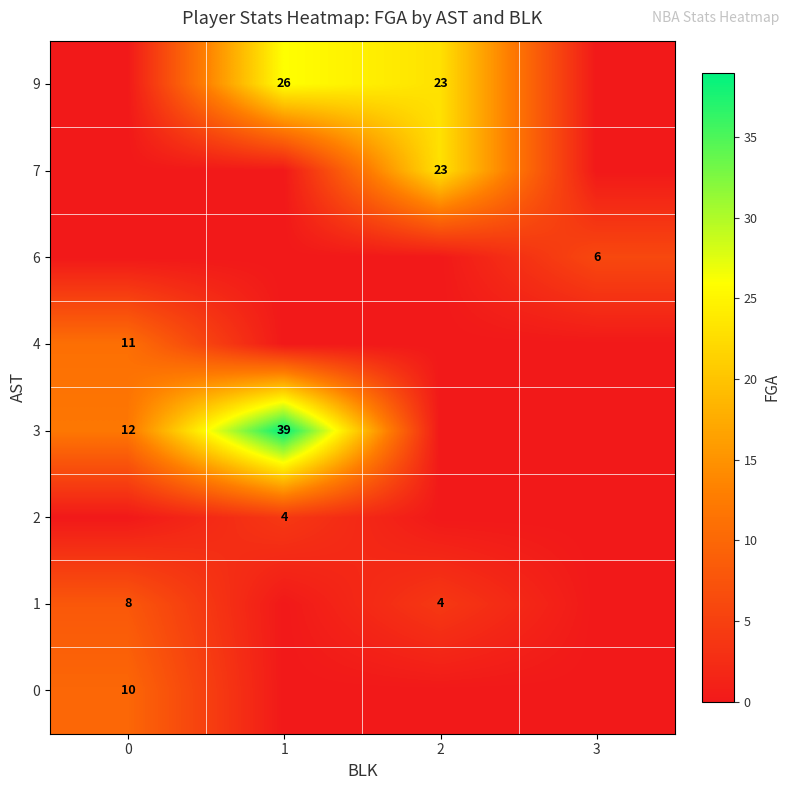

Which label corresponds to the largest value in the chart?

1